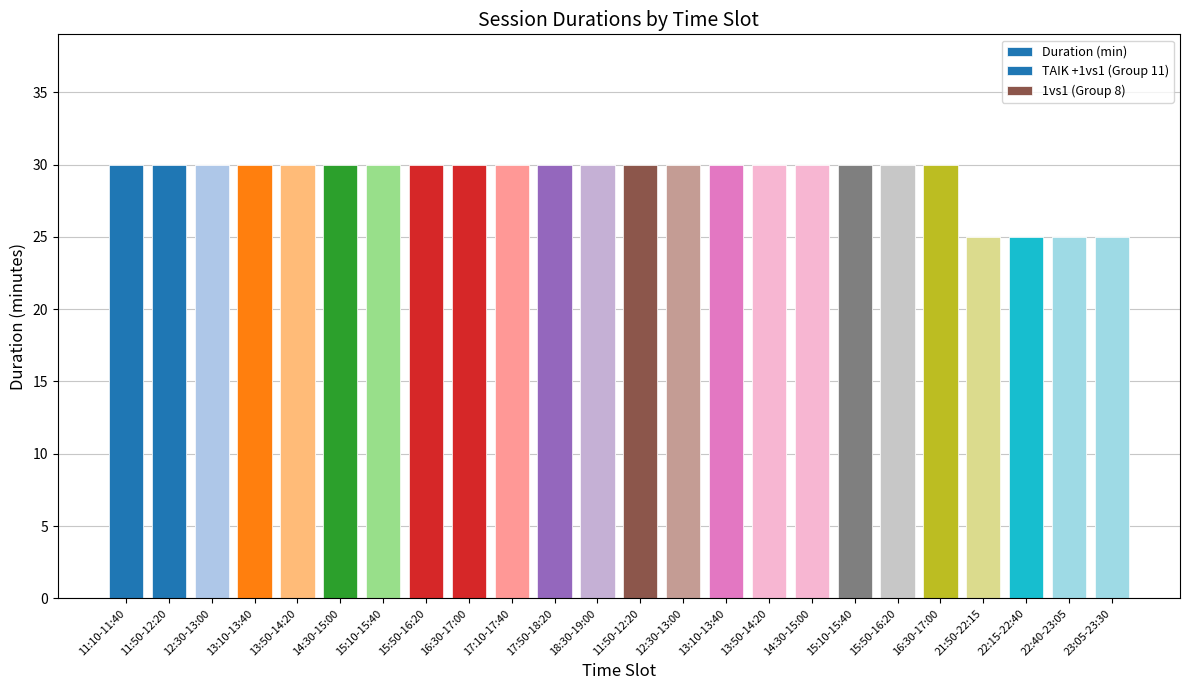

Reading right to left, transcribe all the data shown in this chart.

23:05-23:30=25	22:40-23:05=25	22:15-22:40=25	21:50-22:15=25	16:30-17:00=30	15:50-16:20=30	15:10-15:40=30	14:30-15:00=30	13:50-14:20=30	13:10-13:40=30	12:30-13:00=30	11:50-12:20=30	18:30-19:00=30	17:50-18:20=30	17:10-17:40=30	16:30-17:00=30	15:50-16:20=30	15:10-15:40=30	14:30-15:00=30	13:50-14:20=30	13:10-13:40=30	12:30-13:00=30	11:50-12:20=30	11:10-11:40=30